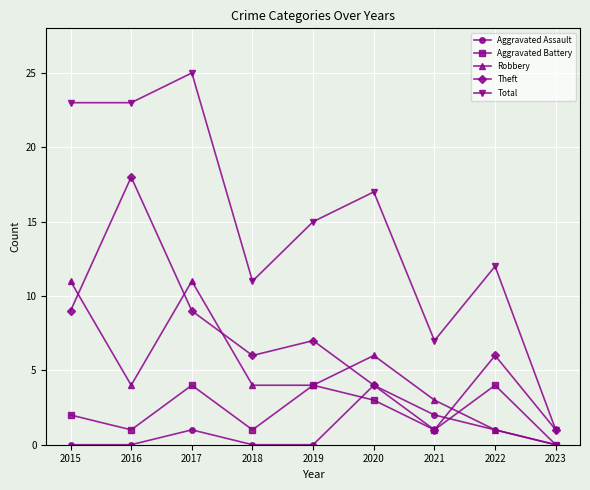

At which category does Robbery reach its first local valley?

2016